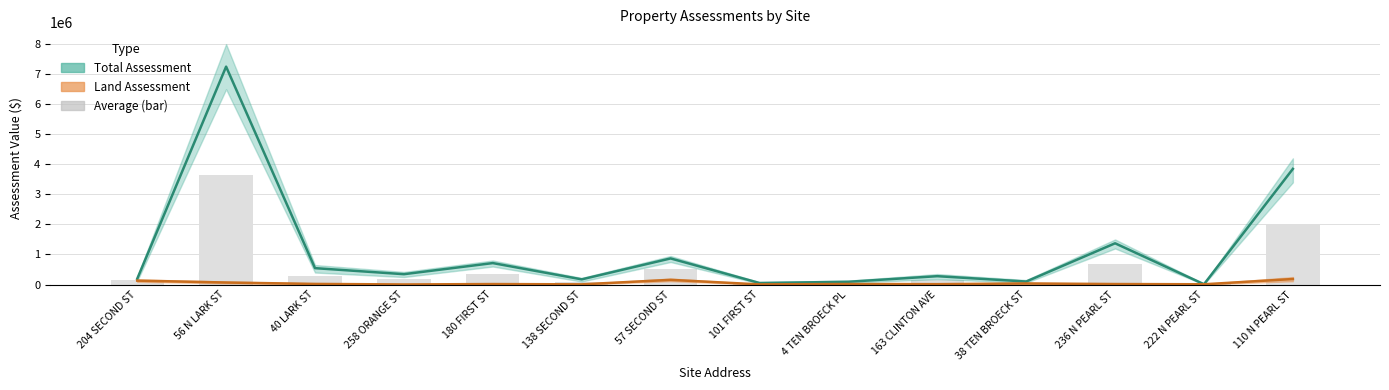

Which series changed the most between 138 SECOND ST and 222 N PEARL ST?

Total Assessment